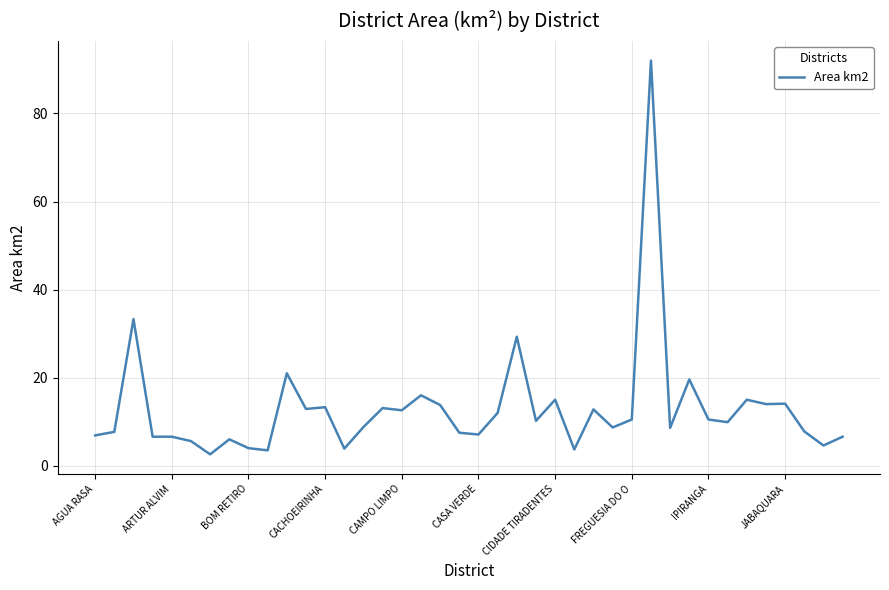

What is the smallest value displayed?

2.6